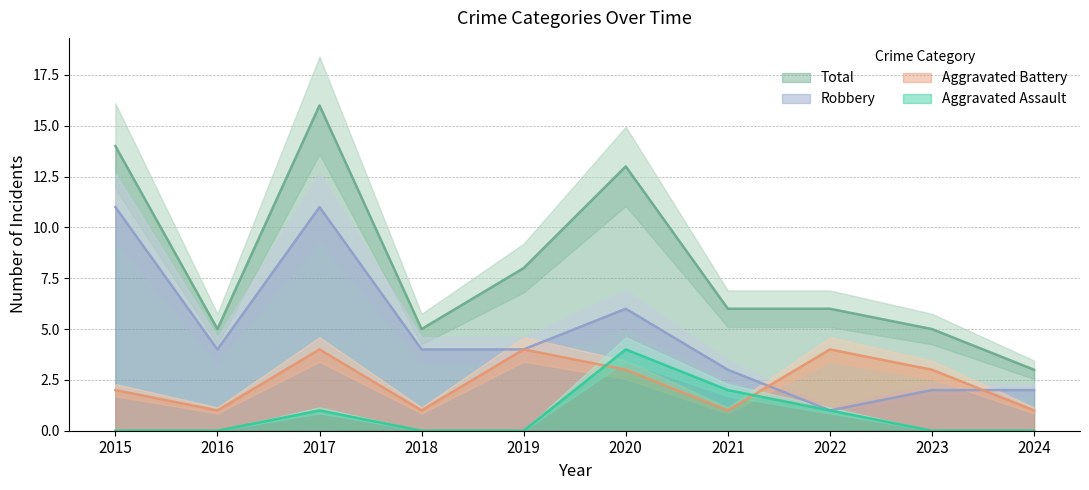

What is the difference between the maximum and minimum values in the Total series?

13